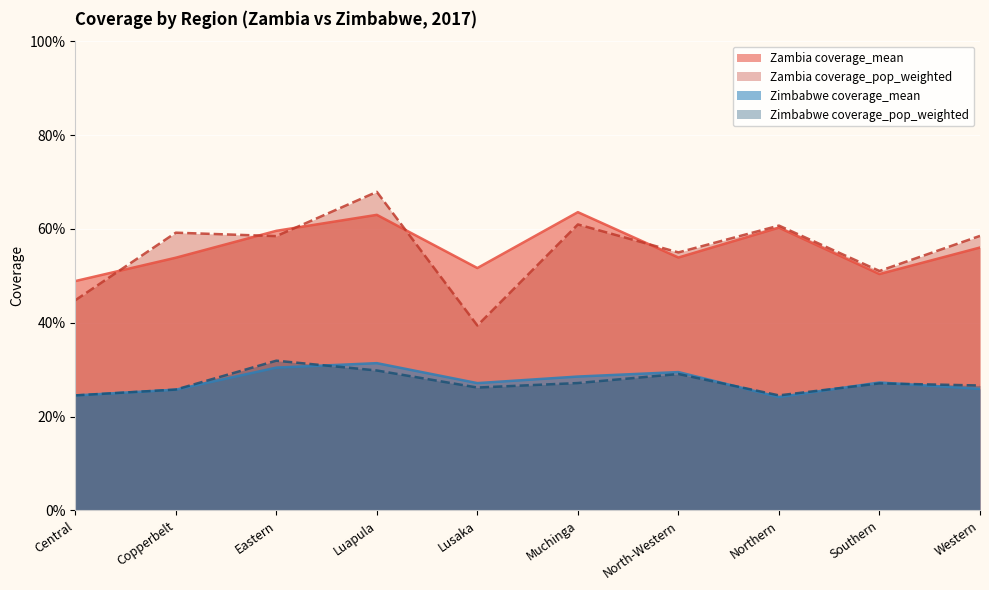

What is the sum of all Zambia coverage_mean values?

5.6